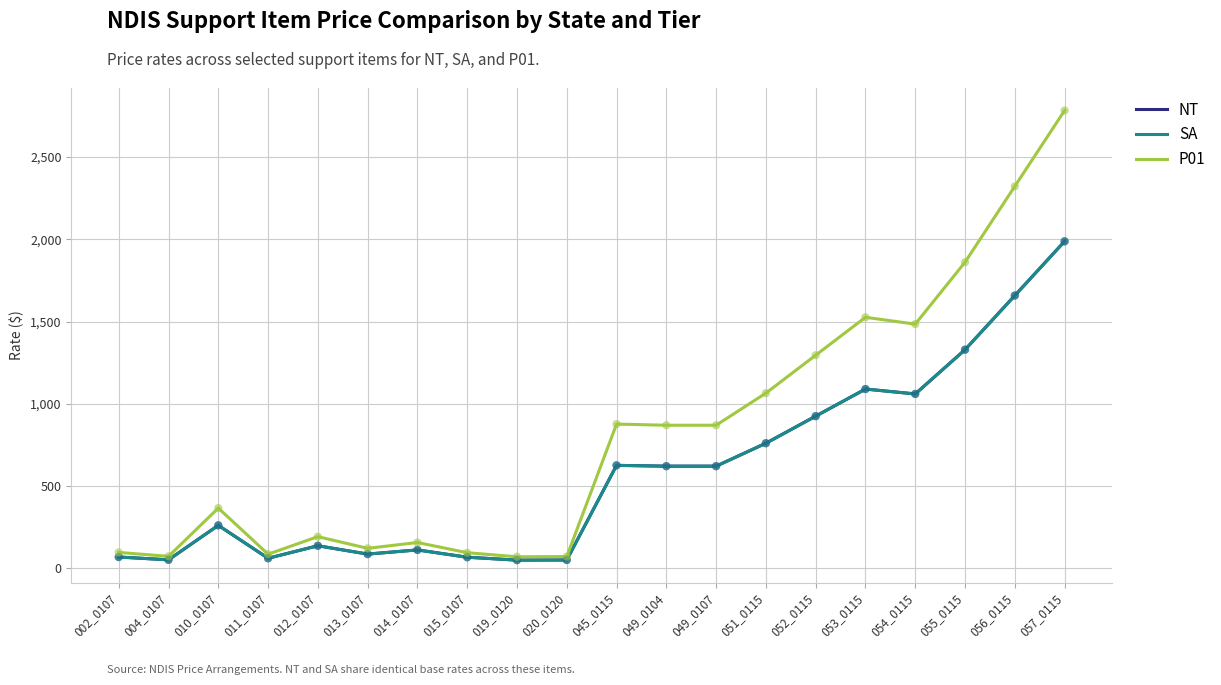

At how many categories does at least one series exceed 154?

13